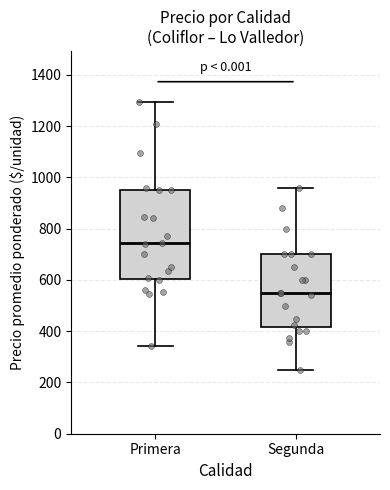

Reading left to right, read every box against the y-axis: the position of its median line, the range the box covers, and the ends of its whiskers. The values are not printed on the chart, so give them approximately, as read against the axis.

Primera: median 740, box 600 to 960, whiskers 340 to 1300
Segunda: median 540, box 420 to 700, whiskers 260 to 960